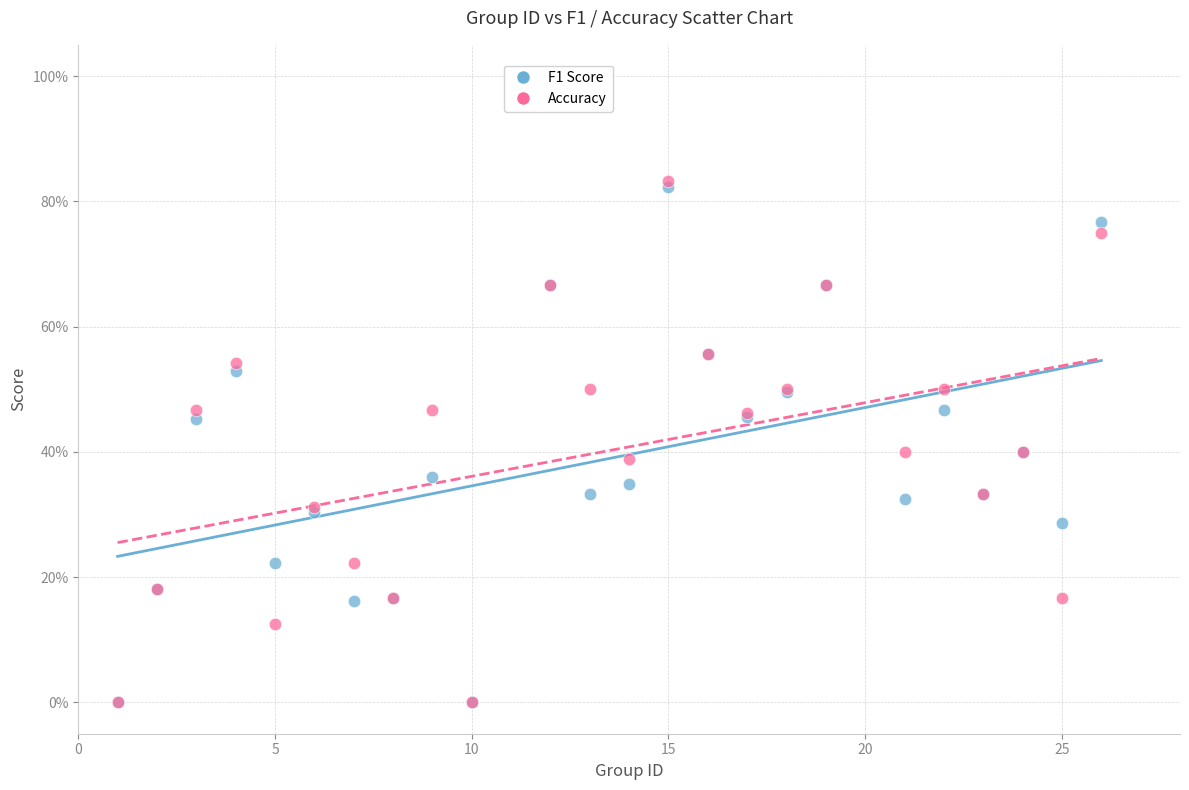

Which series contains the highest Y value?

Accuracy